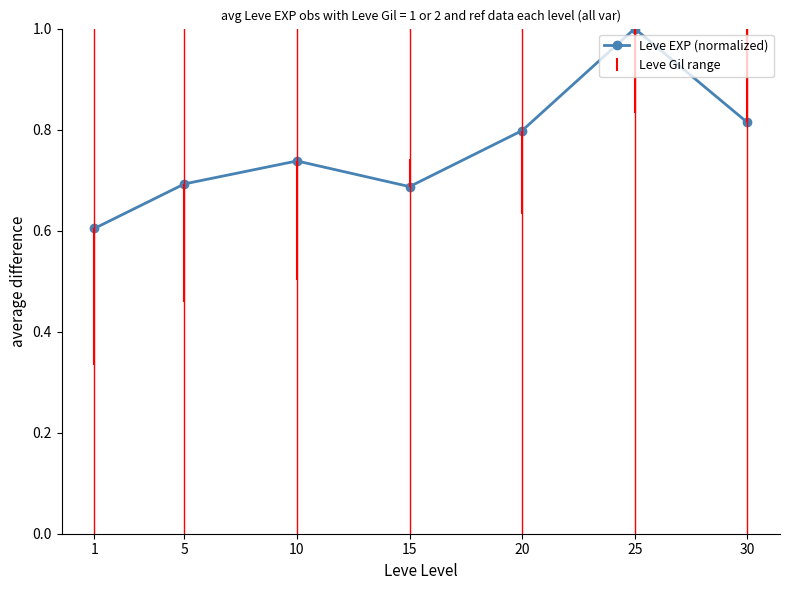

What is the minimum value shown in the chart?

0.6